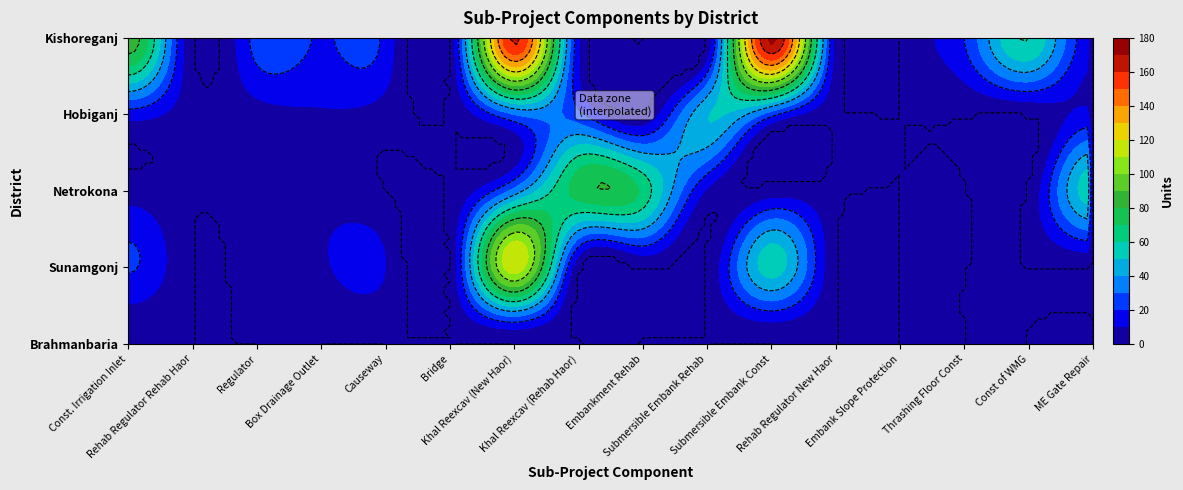

Is it true that Sunamgonj equals 0.0 at 14?

True